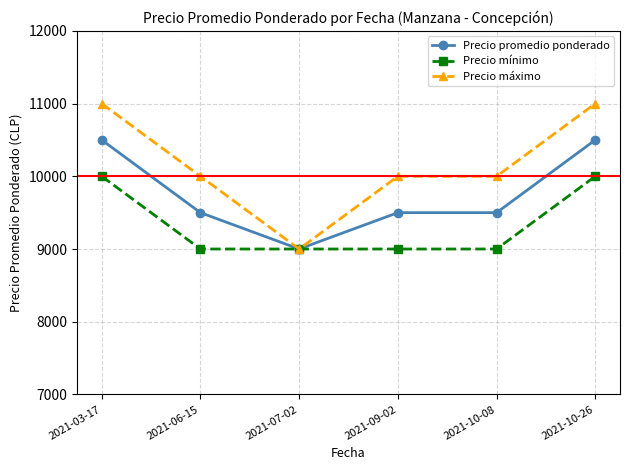

Which series has the largest total across all categories?

Precio máximo